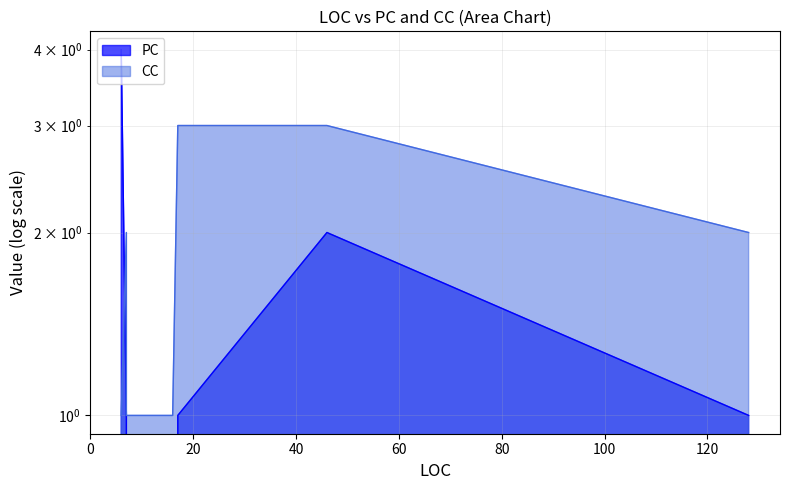

The PC series shows 4 at 6. True or false?

True